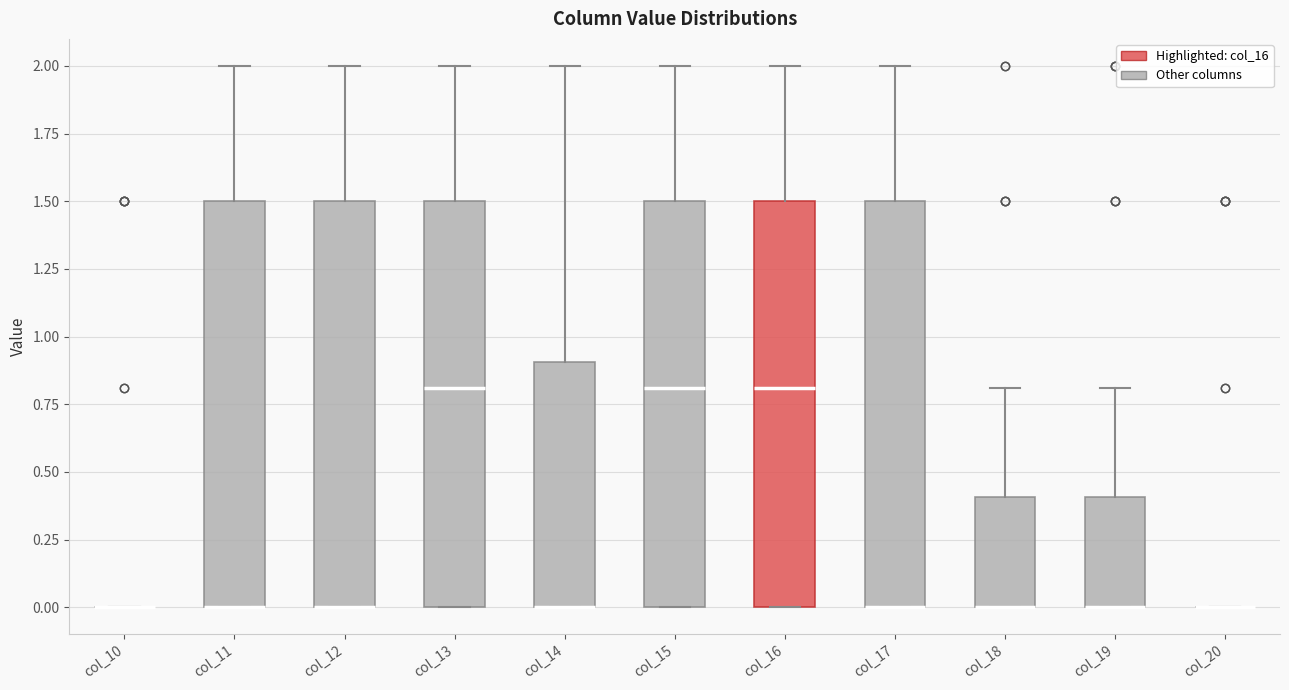

Reading left to right, transcribe this box plot: for each box, give where its median line is, the range the box spans, and where its two whiskers end, as read against the y-axis. The values are not printed on the chart, so give them approximately, as read against the axis.

col_10: box collapsed to a line at 0.0, whiskers 0.0 to 0.0
col_11: median 0.0 (drawn on the box's lower edge), box 0.0 to 1.5, whiskers 0.0 to 2.0
col_12: median 0.0 (drawn on the box's lower edge), box 0.0 to 1.5, whiskers 0.0 to 2.0
col_13: median 0.8, box 0.0 to 1.5, whiskers 0.0 to 2.0
col_14: median 0.0 (drawn on the box's lower edge), box 0.0 to 0.9, whiskers 0.0 to 2.0
col_15: median 0.8, box 0.0 to 1.5, whiskers 0.0 to 2.0
col_16: median 0.8, box 0.0 to 1.5, whiskers 0.0 to 2.0
col_17: median 0.0 (drawn on the box's lower edge), box 0.0 to 1.5, whiskers 0.0 to 2.0
col_18: median 0.0 (drawn on the box's lower edge), box 0.0 to 0.4, whiskers 0.0 to 0.8
col_19: median 0.0 (drawn on the box's lower edge), box 0.0 to 0.4, whiskers 0.0 to 0.8
col_20: box collapsed to a line at 0.0, whiskers 0.0 to 0.0